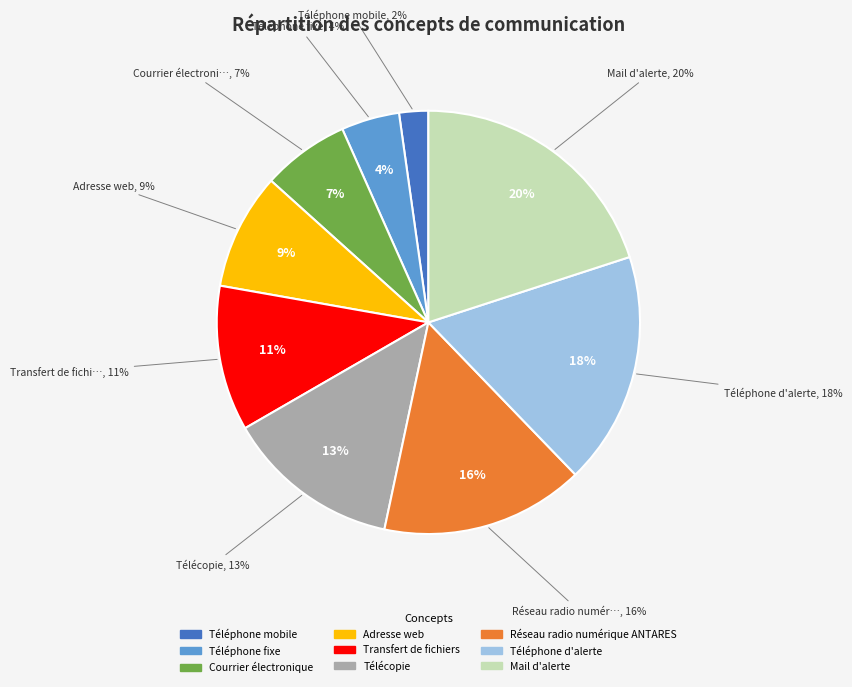

Which slice is the largest?

Mail d'alerte